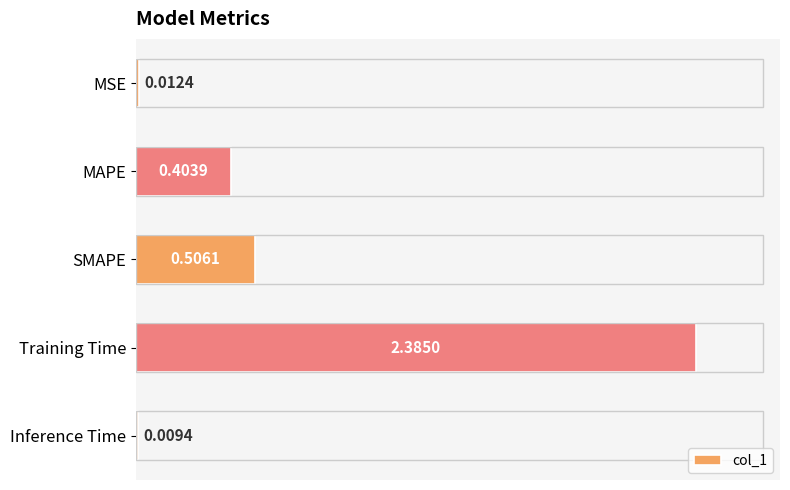

Rank the categories by value from lowest to highest.

Inference Time, MSE, MAPE, SMAPE, Training Time